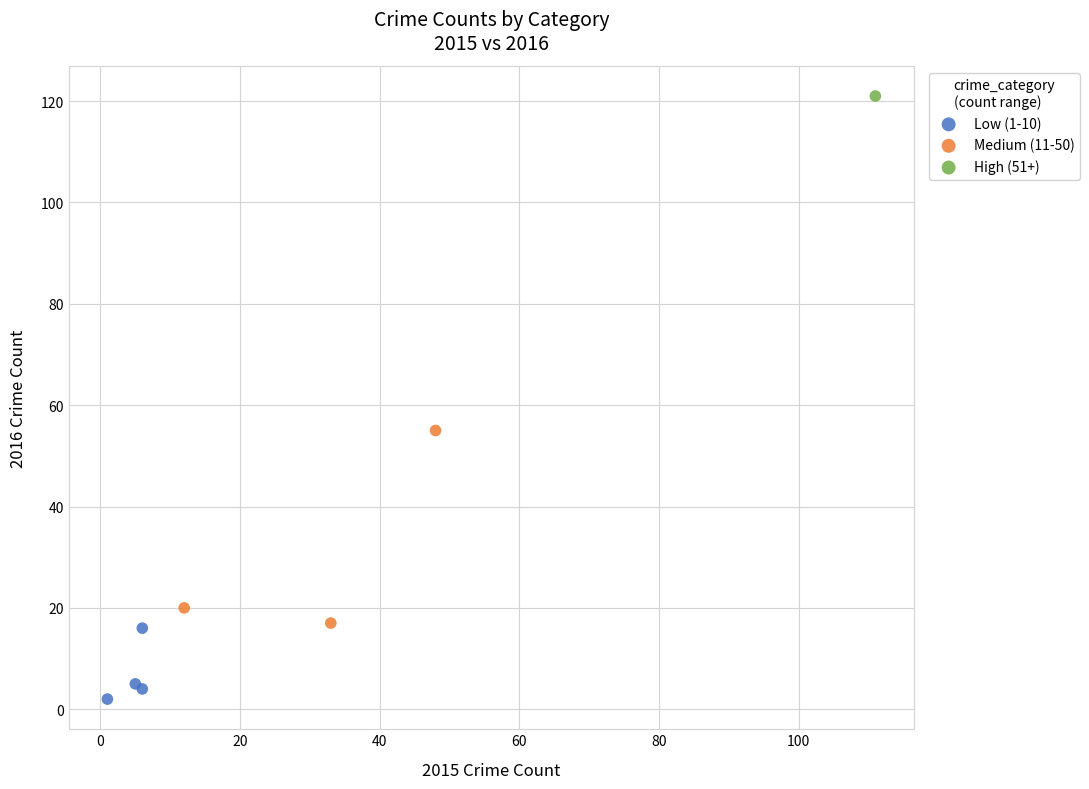

Which series reaches the maximum Y coordinate?

High (51+)